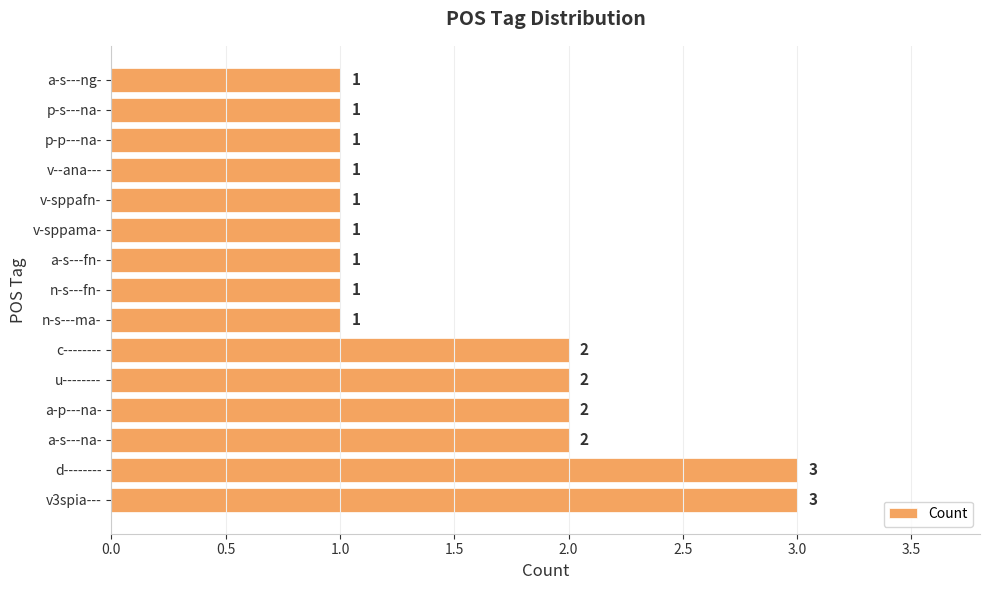

Count the values in the range 1 to 2.

13